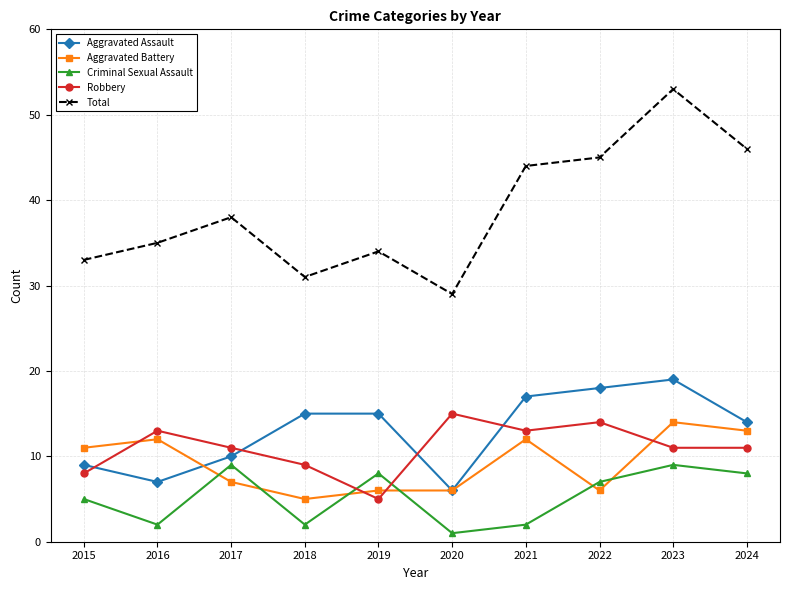

At which category is the sum across all series the highest?

2023